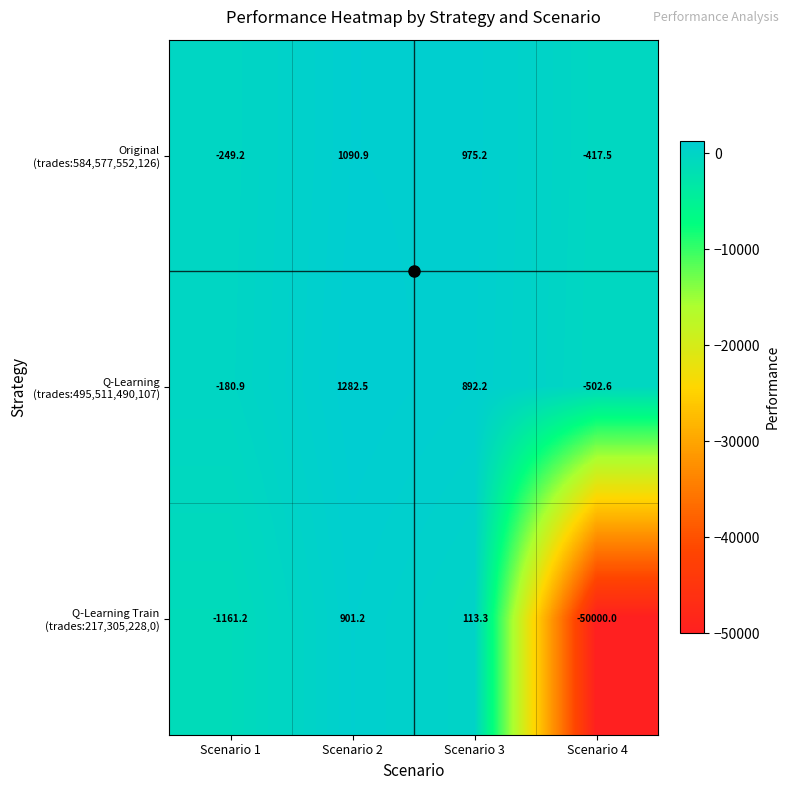

What is the spread (max minus min) of values at Scenario 3?

861.9